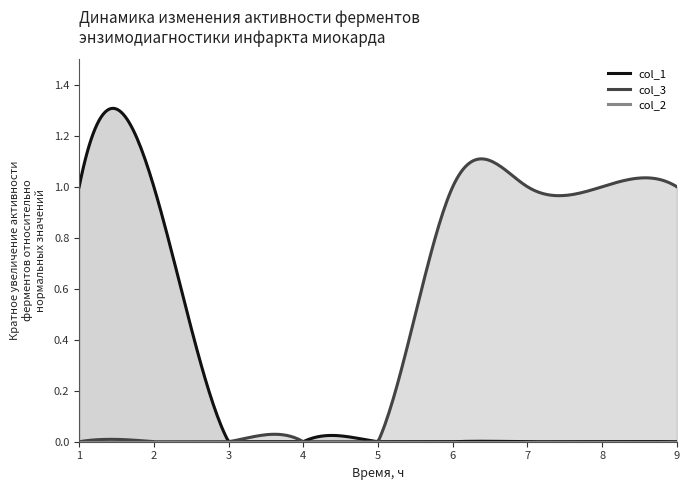

True or false: col_2 and col_1 intersect in this chart.

False